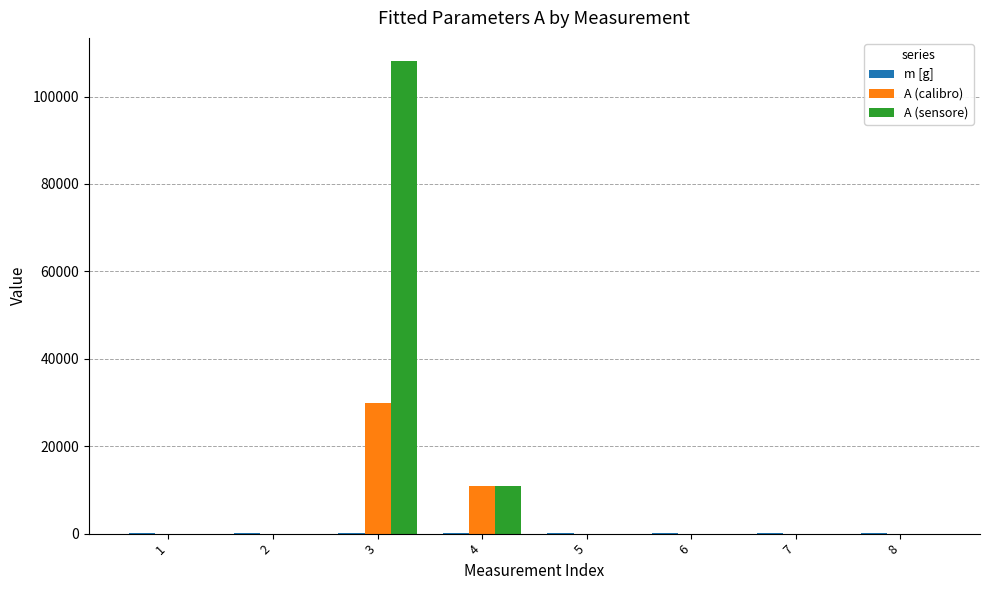

At which category is the sum across all series the highest?

3